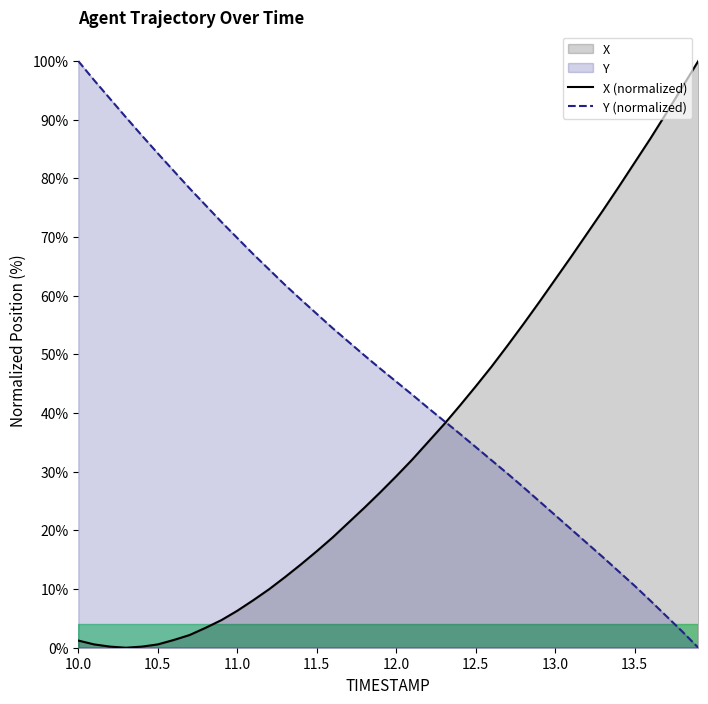

At which category does the chart reach its peak across all series?

13.9